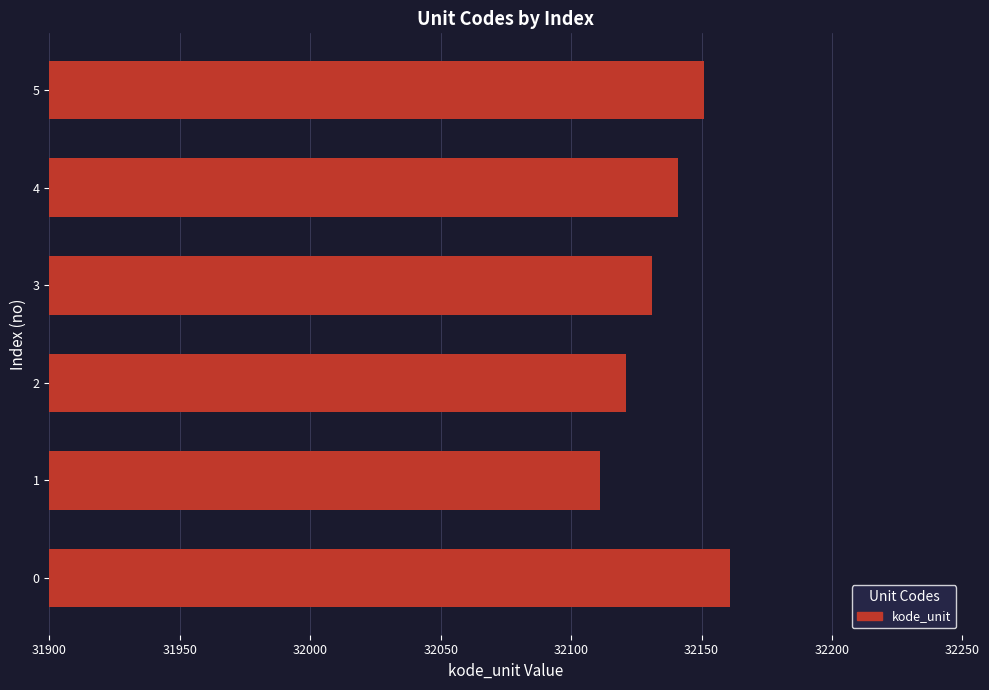

What is the change in value from 3 to 4?

+10